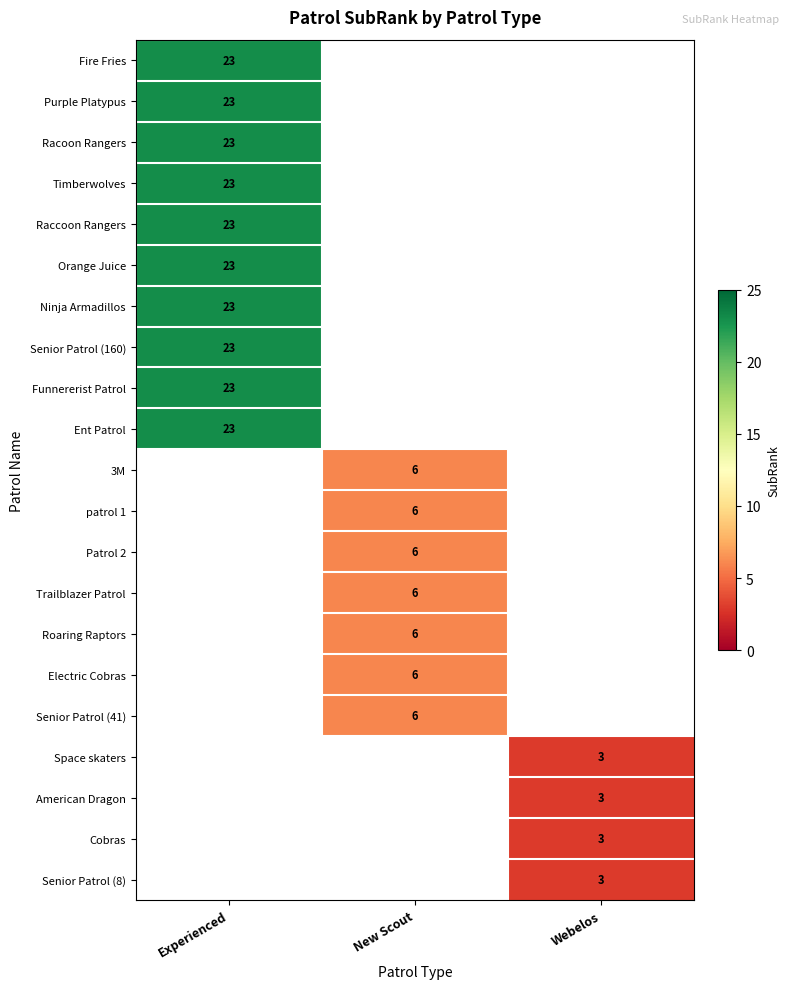

Which category has the lowest value across all series?

Webelos